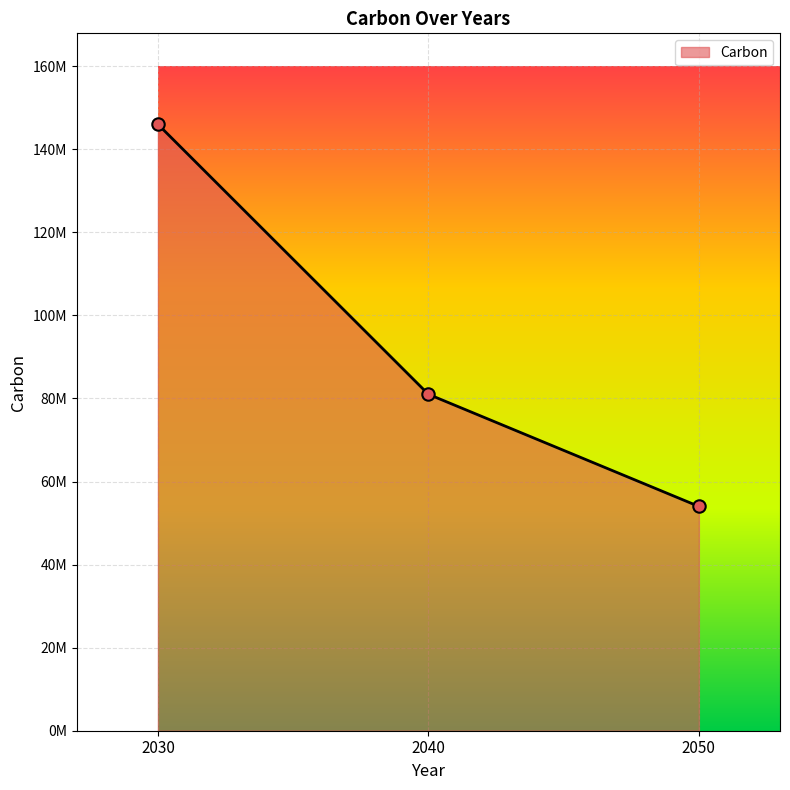

What is the ratio of the value at 2030 to the value at 2050?

2.7